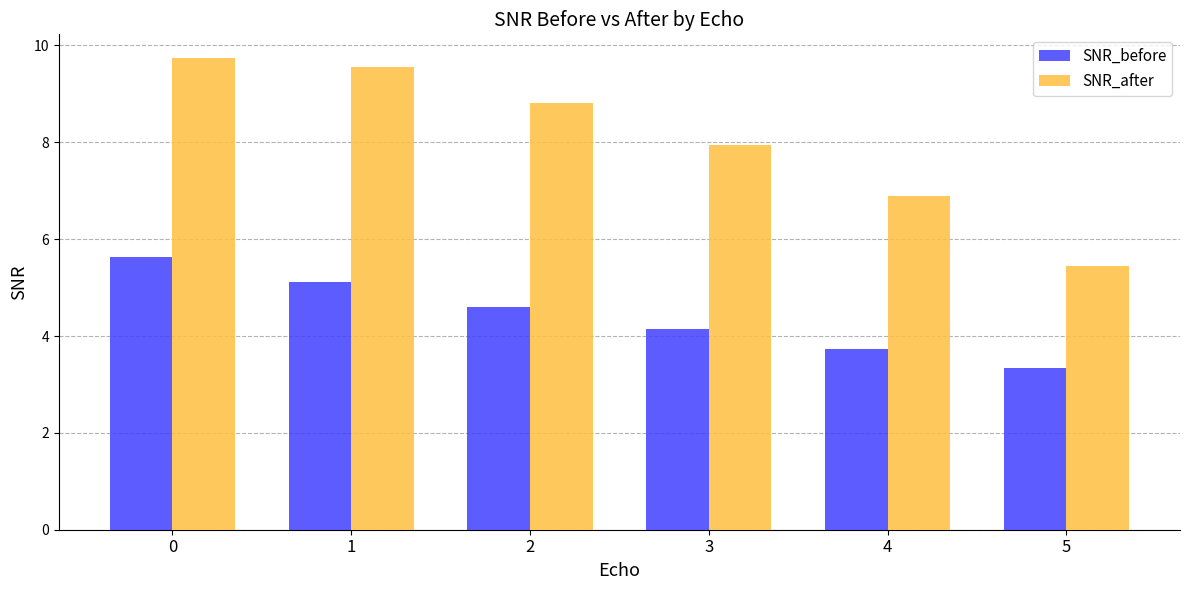

Count the number of data series in this chart.

2